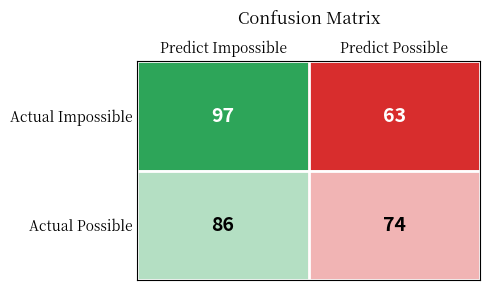

The value of Actual Impossible at Predict Impossible is 62. True or false?

False